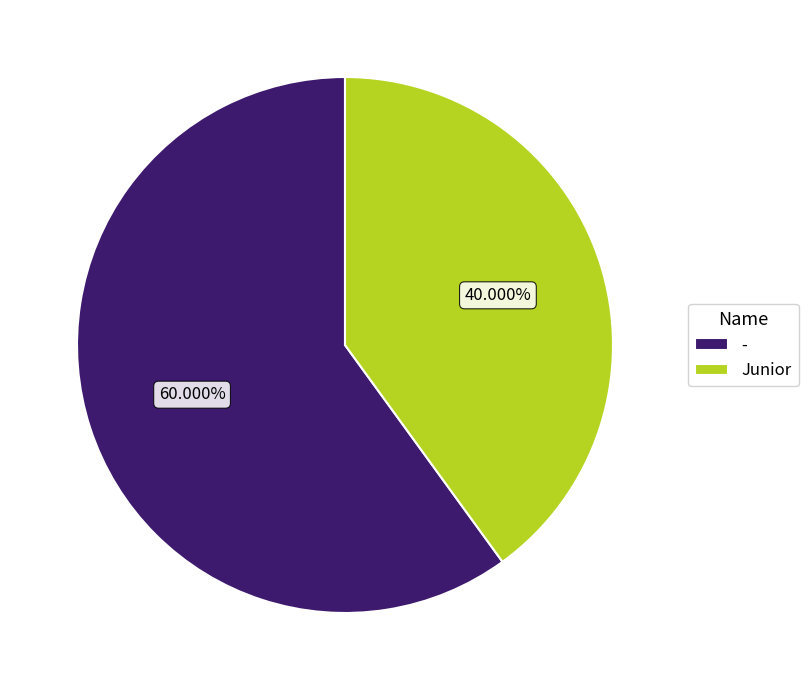

The - slice represents 60% of the pie. True or false?

True